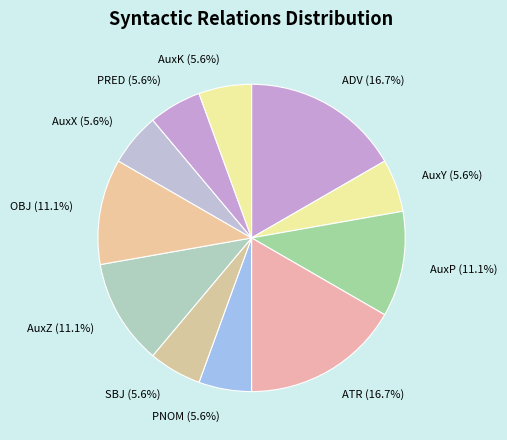

What is the ratio of the value at ADV (16.7%) to the value at AuxY (5.6%)?

3.0